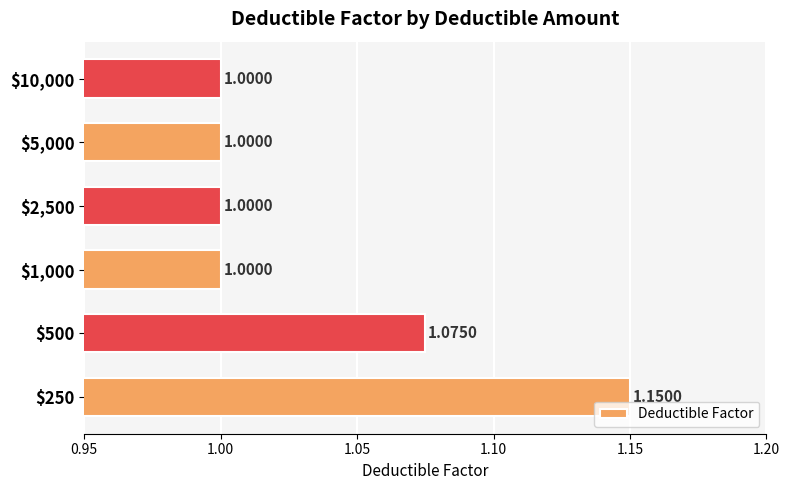

What is the sum of all values?

6.2